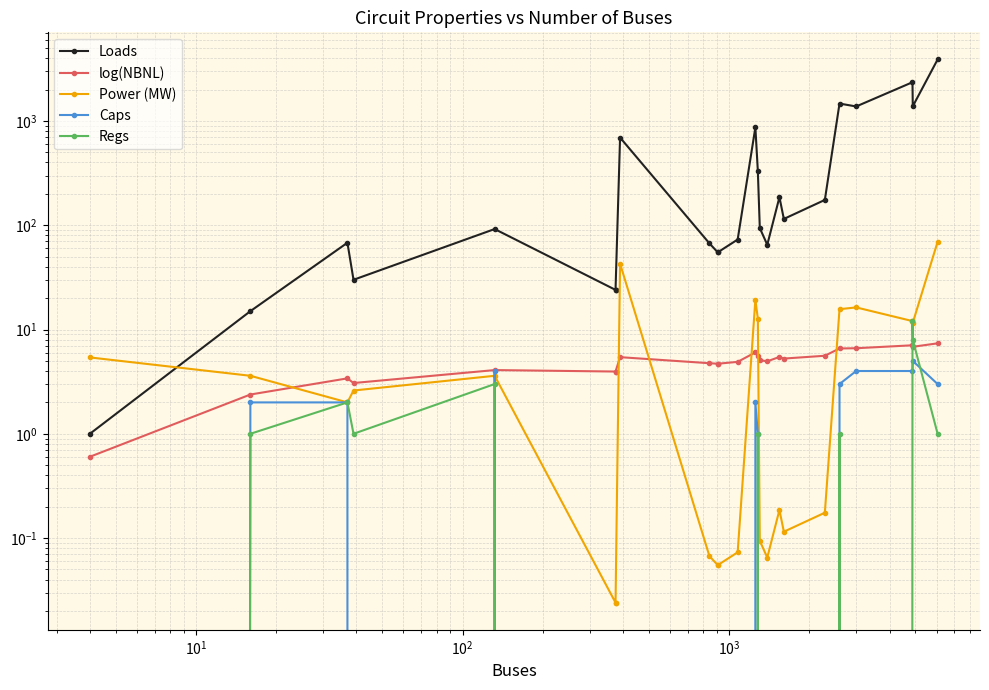

Is the value of Power (MW) at 22 greater than the value of Regs at 8?

Yes